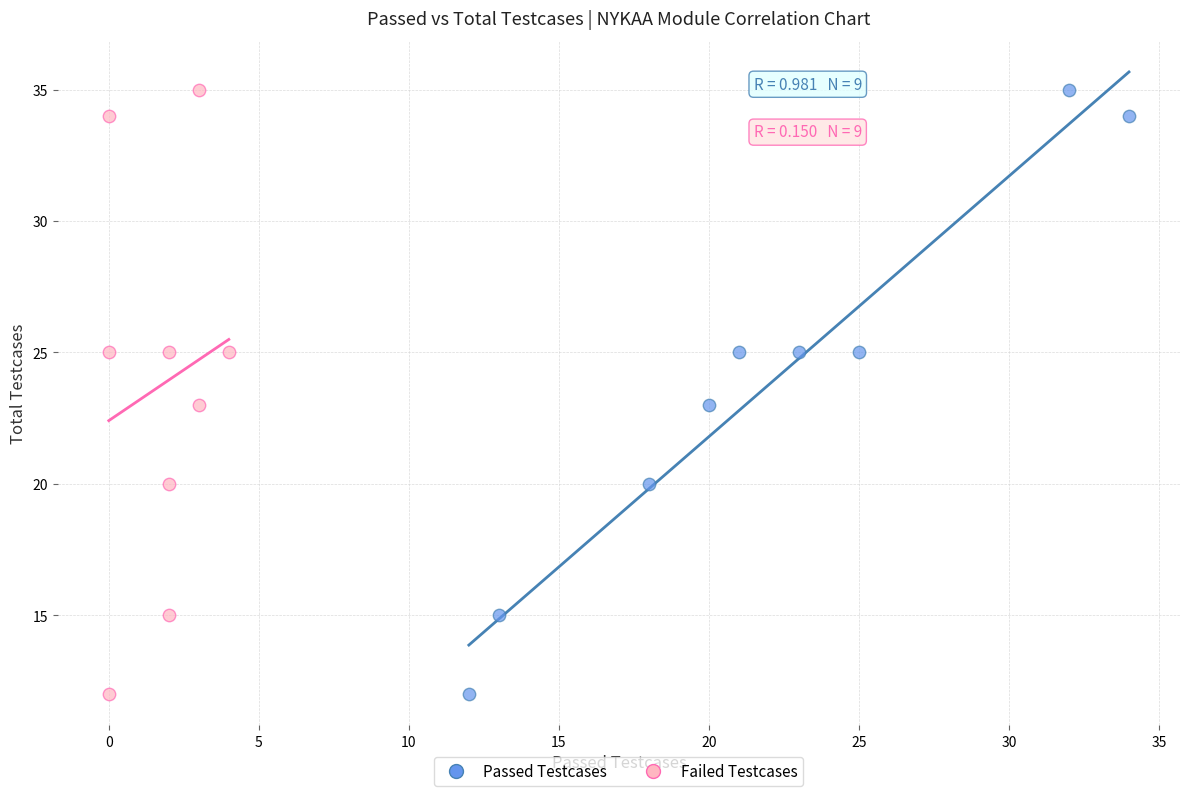

What are all the series names shown in the legend?

Passed Testcases, Failed Testcases